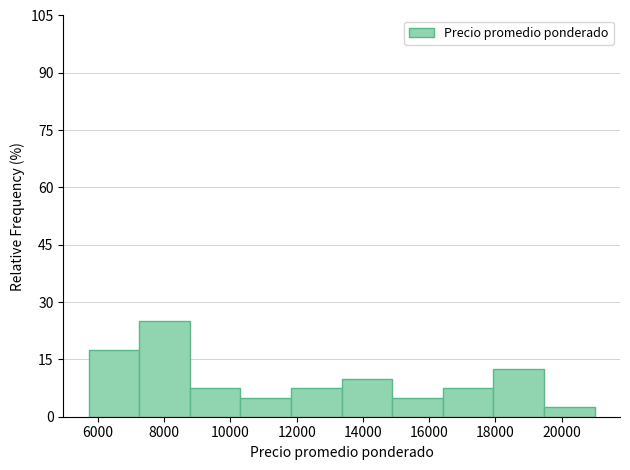

How tall is the bar that spans 5800 to 7200 on the x-axis? Neither the bar edges nor the heights are printed on the chart, so give them approximately, as read against the axes.

18